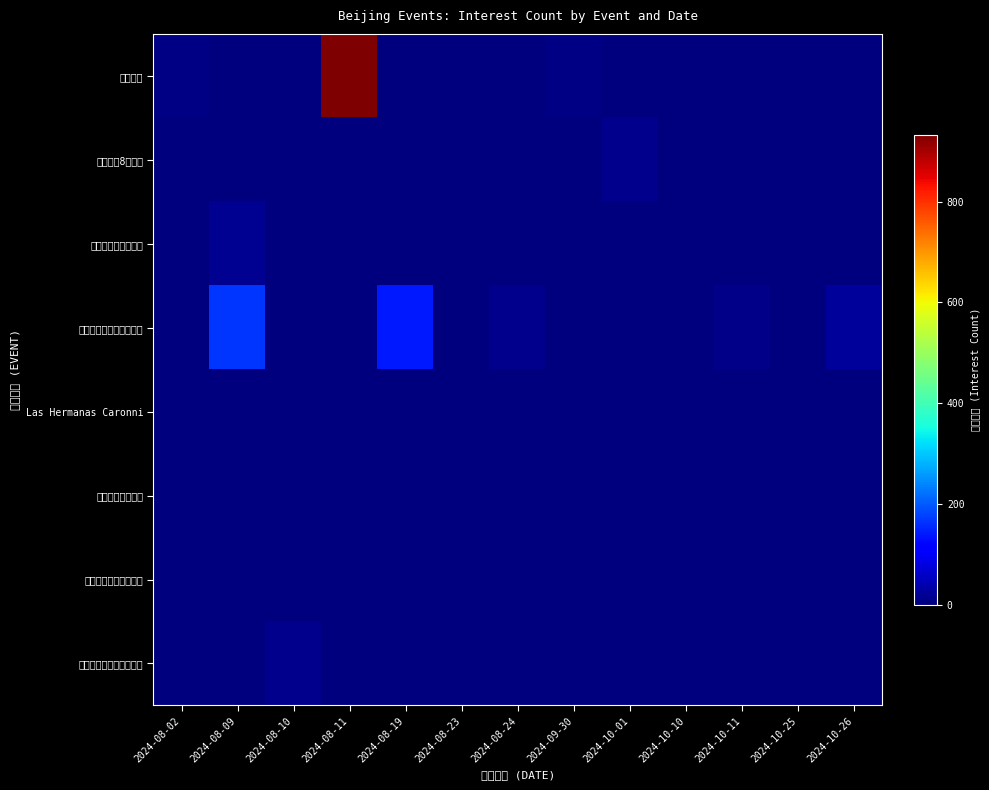

At which category is the sum across all series the highest?

2024-08-11